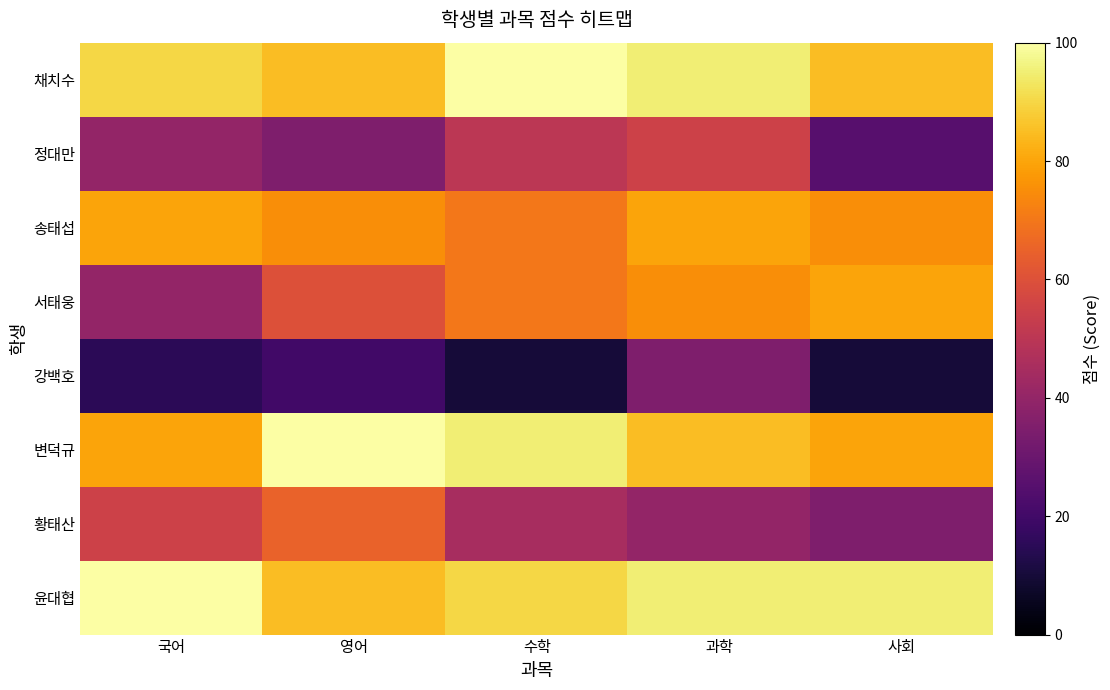

Reading left to right, extract all data points from this chart.

채치수: 국어=90	영어=85	수학=100	과학=95	사회=85
정대만: 국어=40	영어=35	수학=50	과학=55	사회=25
송태섭: 국어=80	영어=75	수학=70	과학=80	사회=75
서태웅: 국어=40	영어=60	수학=70	과학=75	사회=80
강백호: 국어=15	영어=20	수학=10	과학=35	사회=10
변덕규: 국어=80	영어=100	수학=95	과학=85	사회=80
황태산: 국어=55	영어=65	수학=45	과학=40	사회=35
윤대협: 국어=100	영어=85	수학=90	과학=95	사회=95